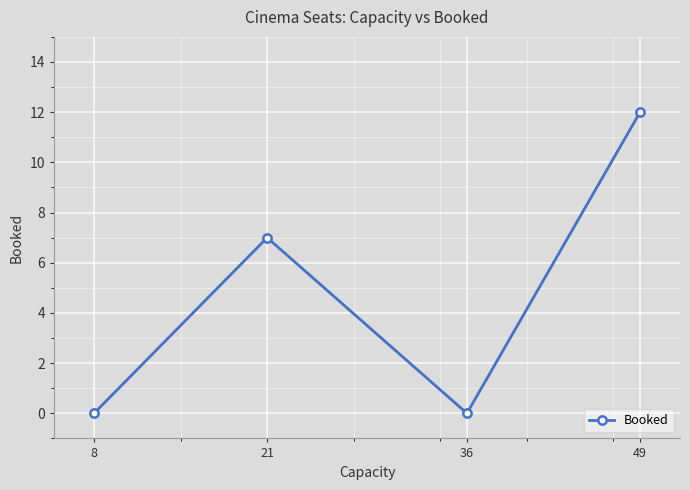

What is the difference between the maximum and minimum values?

12